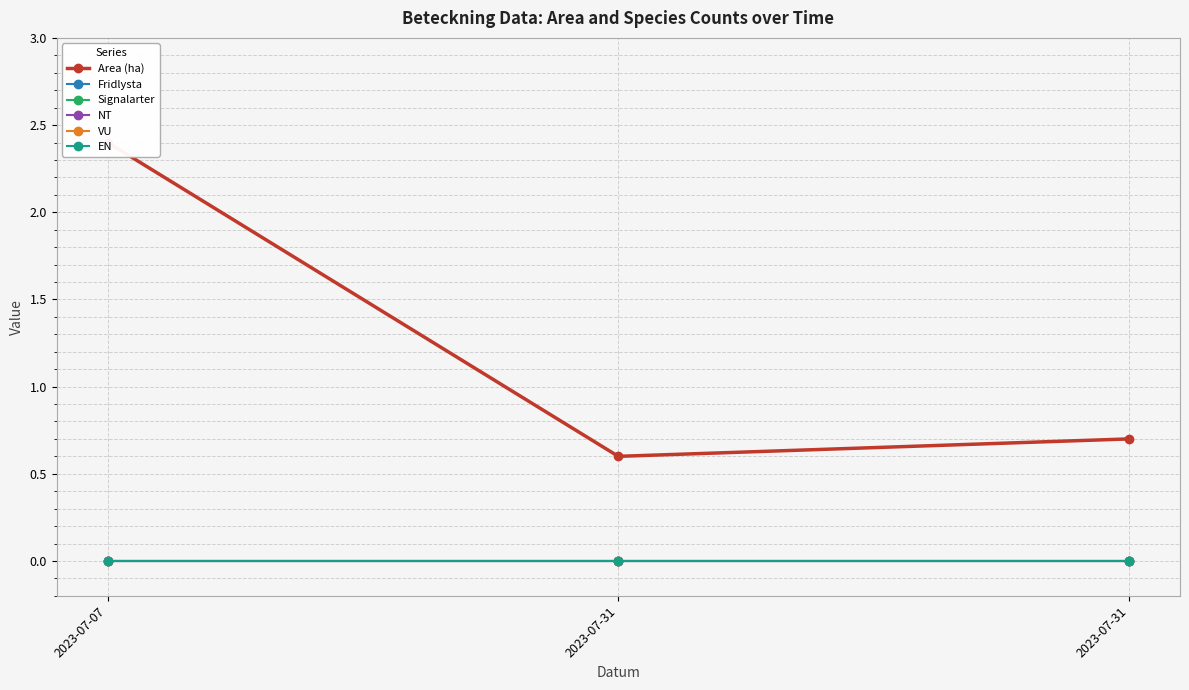

Is the value of Area (ha) at 2023-07-31 greater than the value of NT at 2023-07-31?

Yes